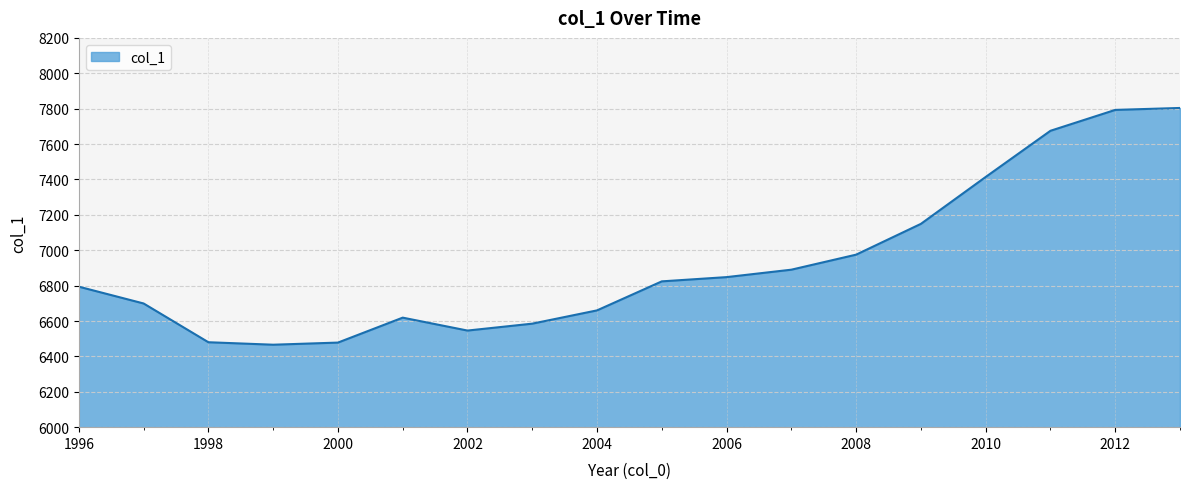

What is the difference between the maximum and minimum values?

1338